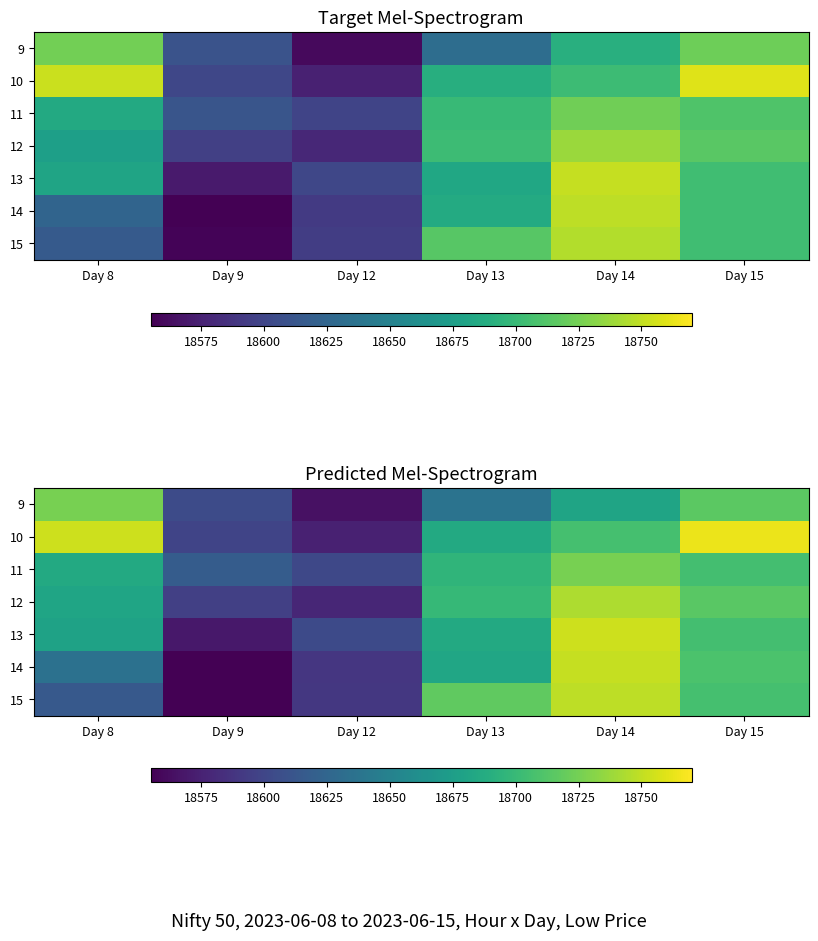

List the series in order of their peak value, lowest first.

11, 9, 12, 15, 14, 13, 10